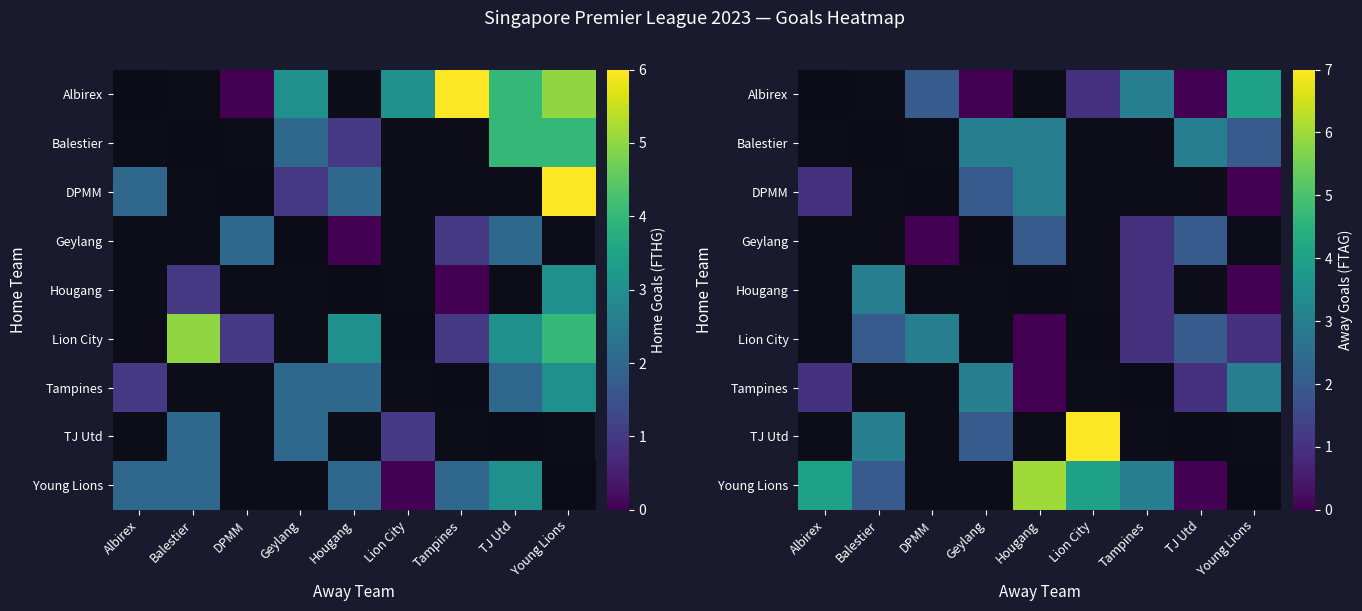

Between Geylang and Tampines, which is larger?

Tampines